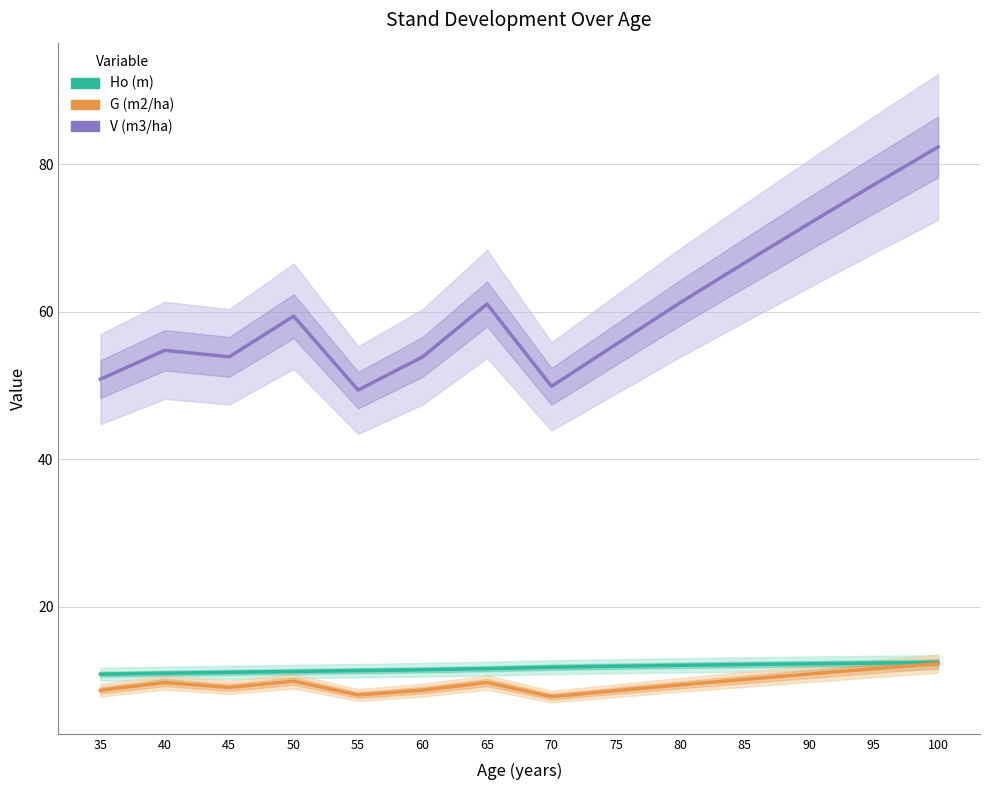

True or false: G (m2/ha) and Ho (m) cross at least once.

False